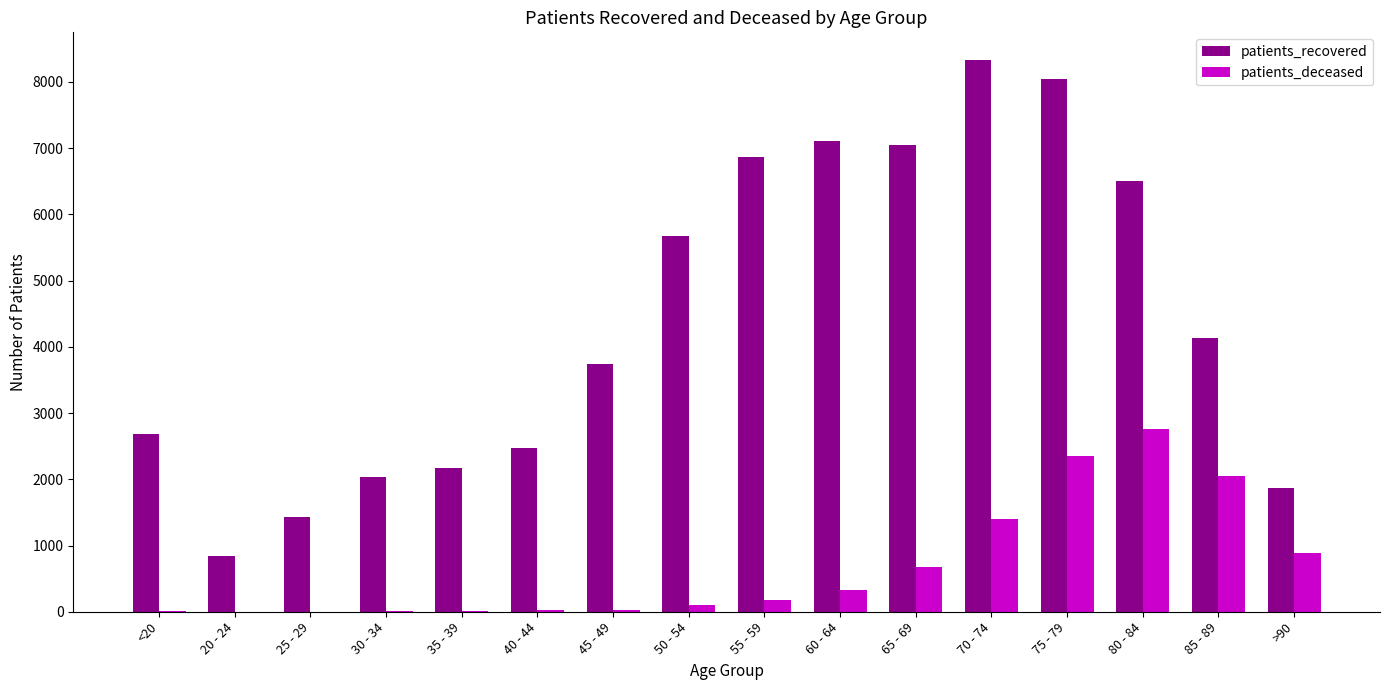

Which category has the highest value in the patients_recovered series?

70 - 74